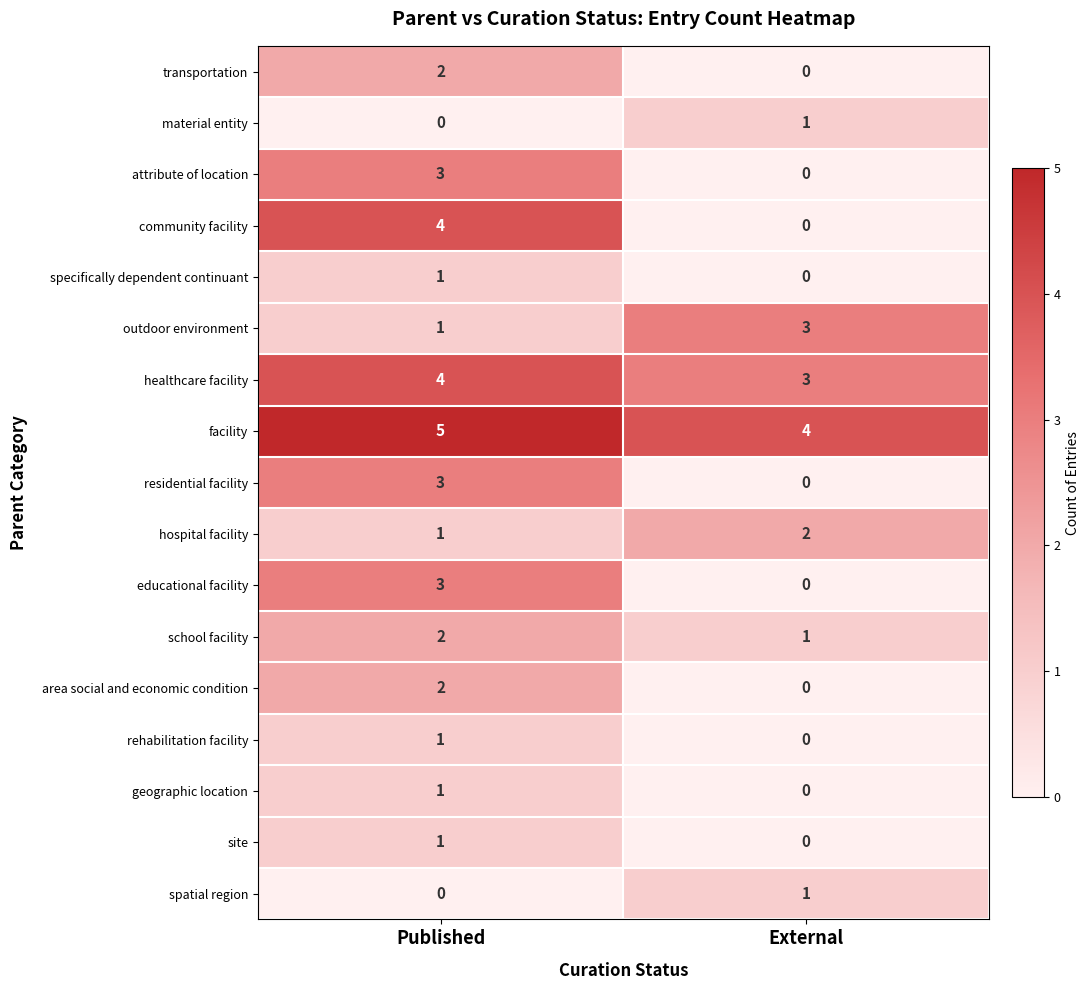

The rehabilitation facility series shows 1 at Published. True or false?

True